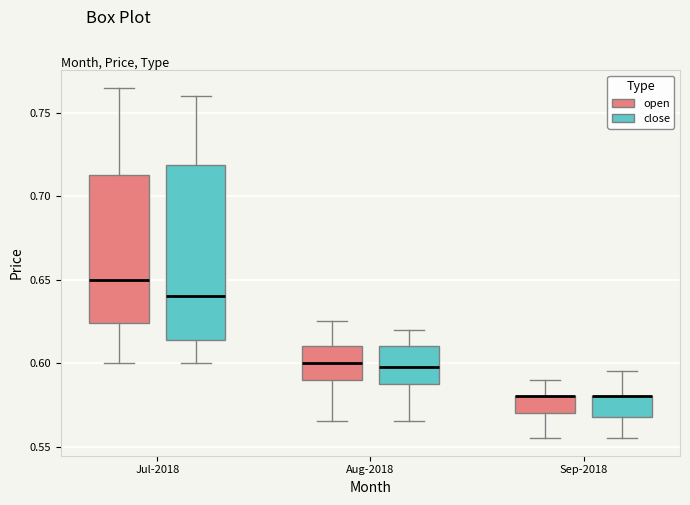

Comparing the boxes themselves (not the whiskers), which one is the tallest?

Jul-2018 (close)